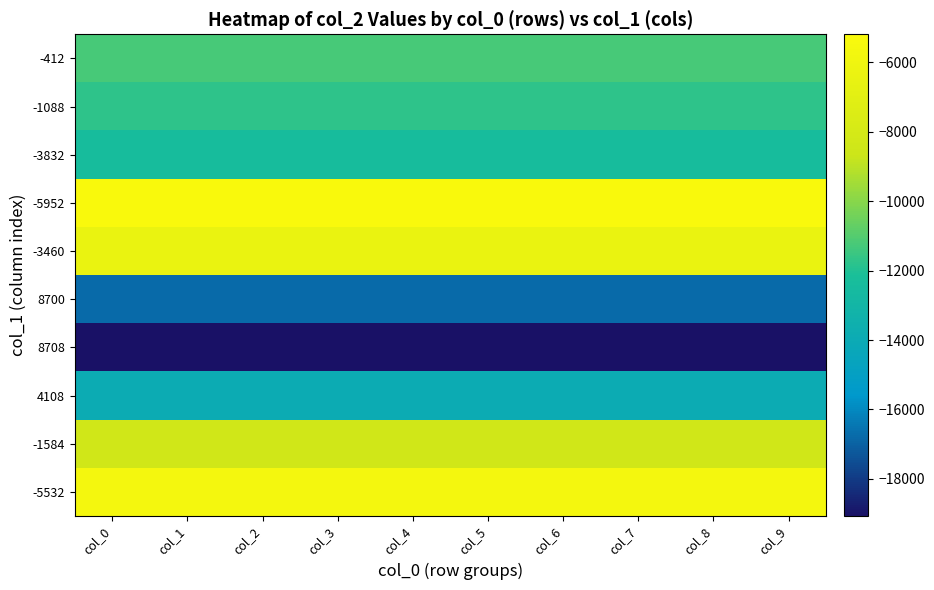

What is the greatest value displayed?

-5189